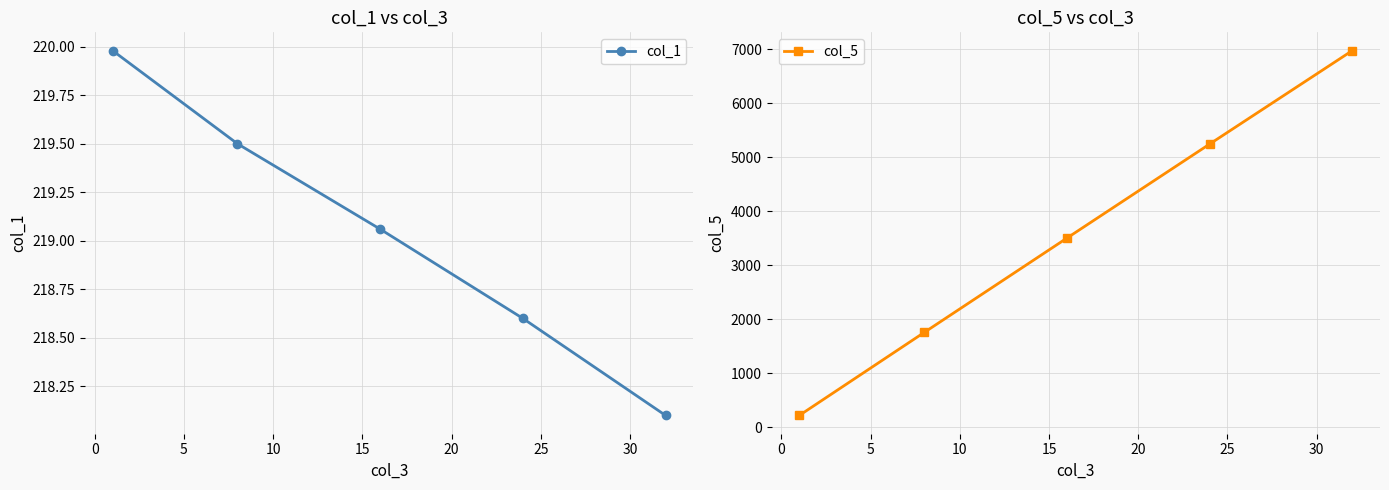

What is the greatest value displayed?

6977.0